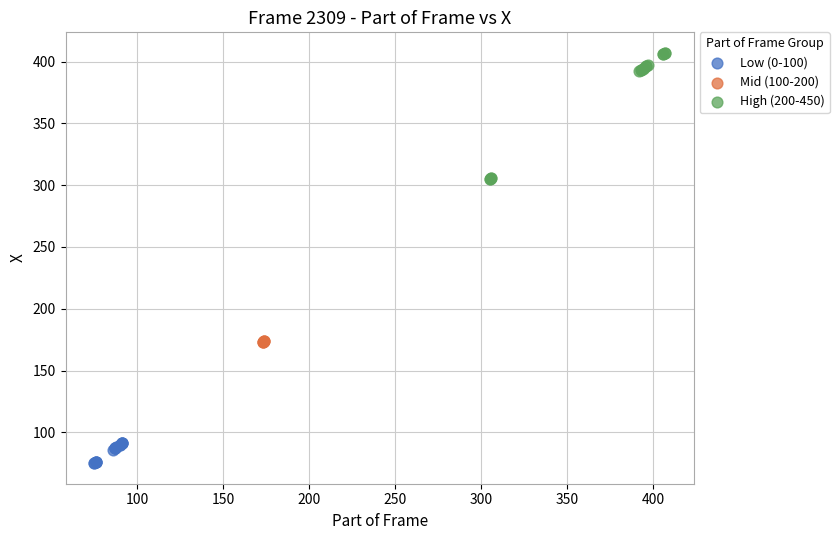

Which series reaches the minimum Y coordinate?

Low (0-100)